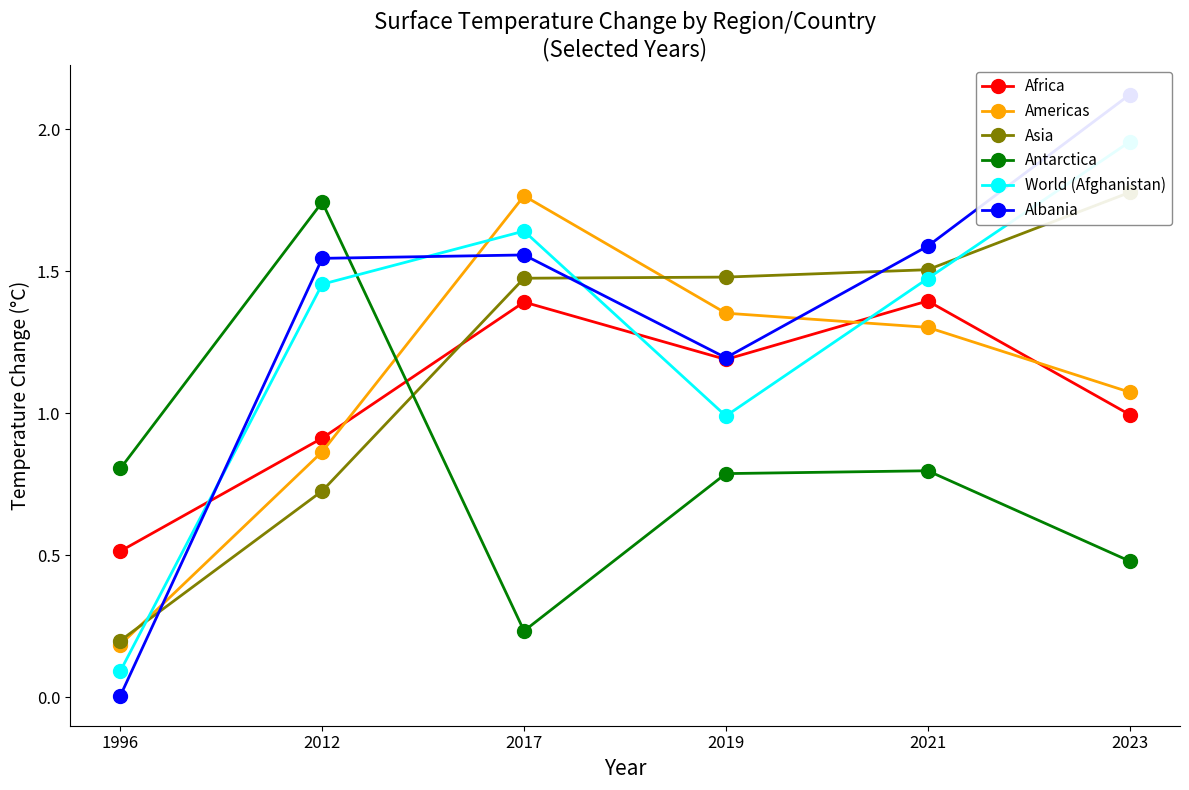

What is the maximum value shown in the chart?

2.1